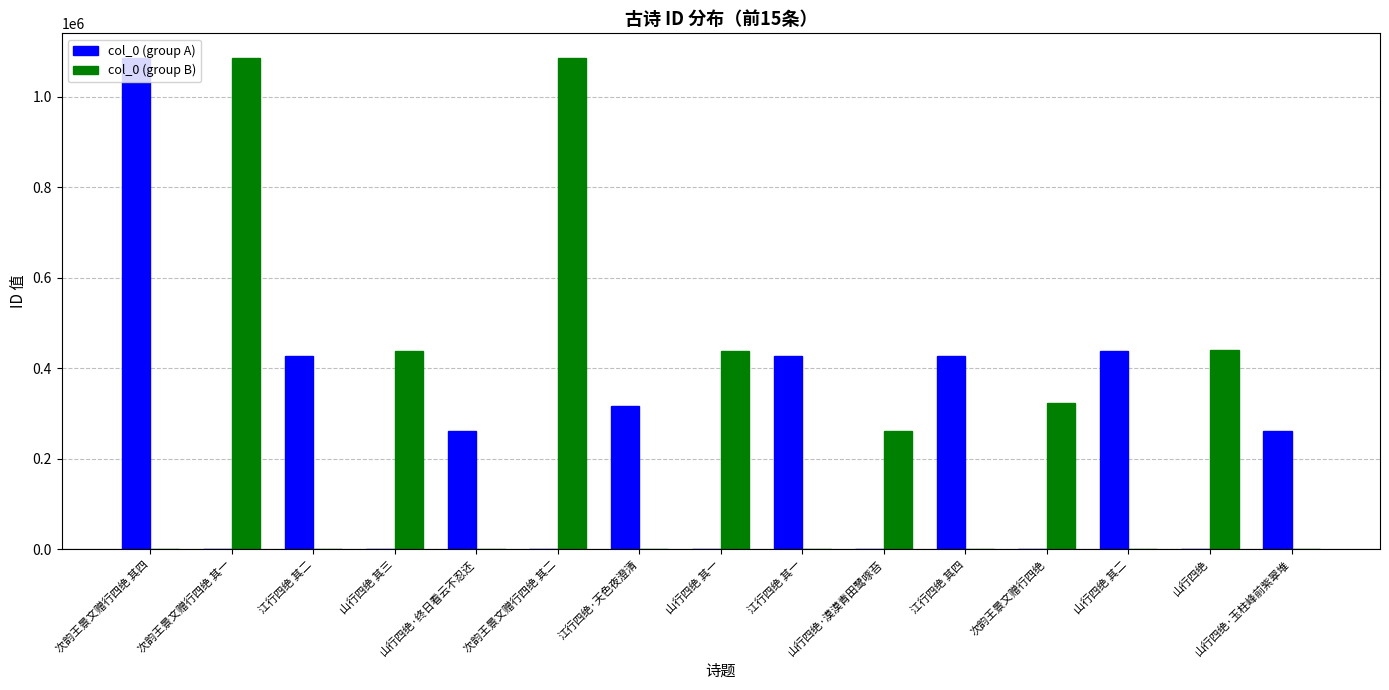

What is the maximum value shown in the chart?

1085549